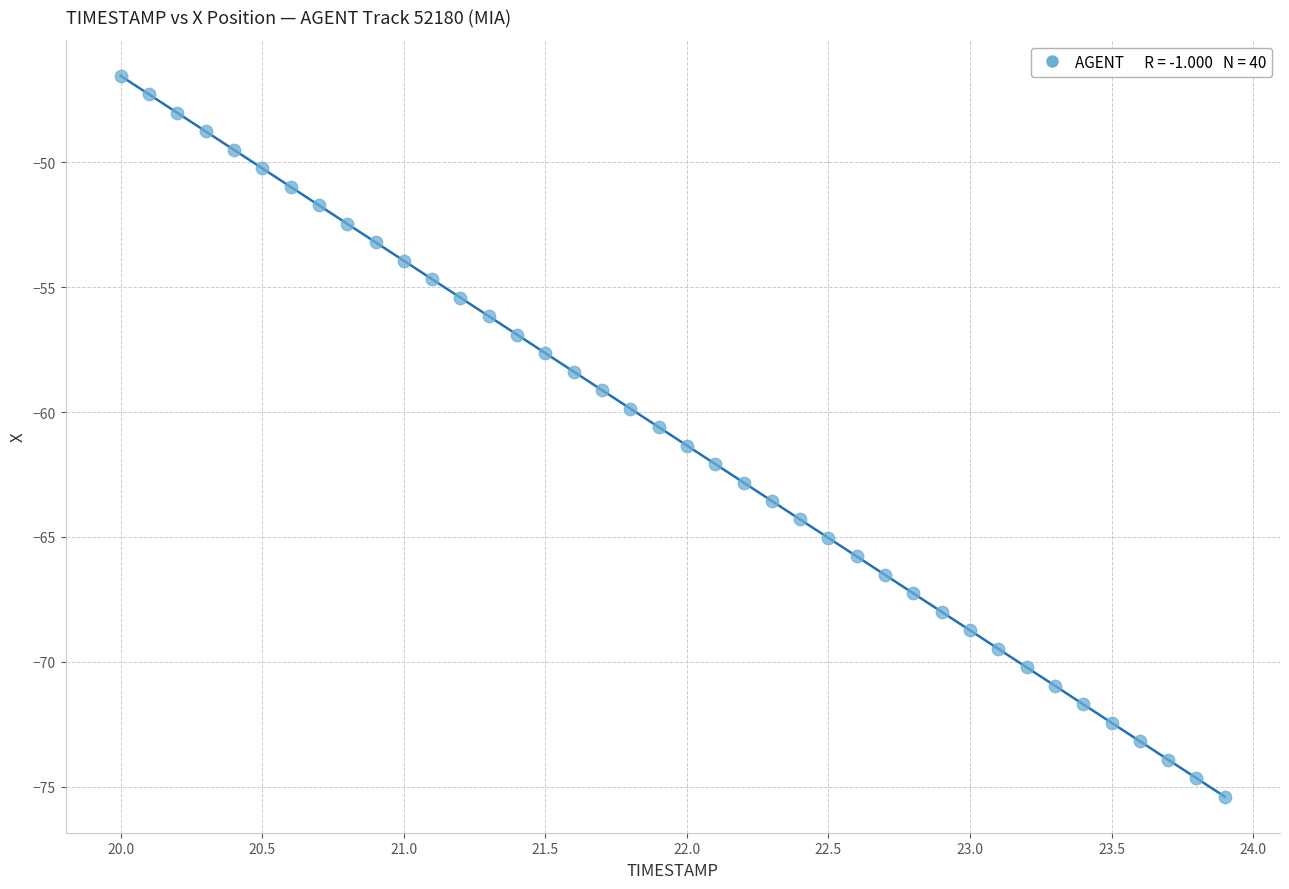

What is the range of Y values (max minus min)?

28.9